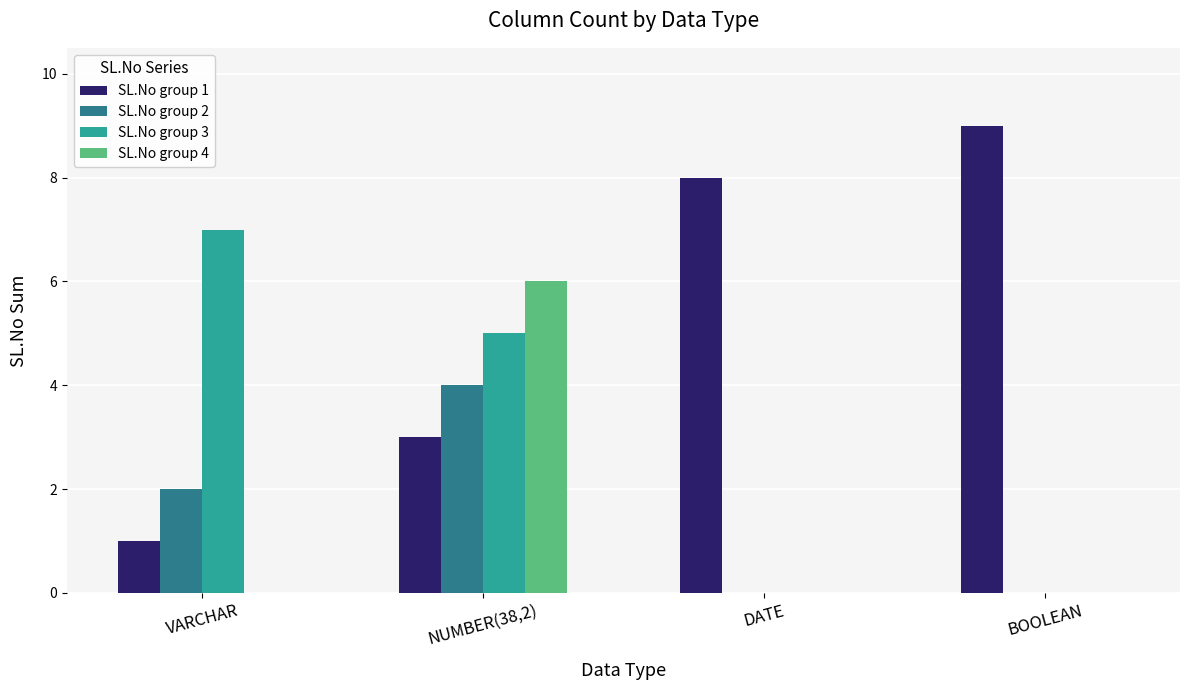

At which category is the sum across all series the highest?

NUMBER(38,2)